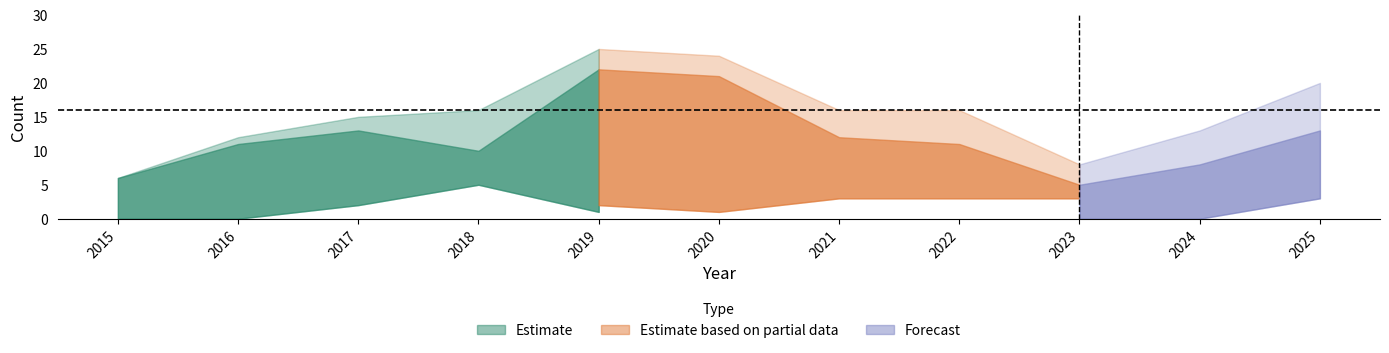

Count the number of categories in the chart.

11